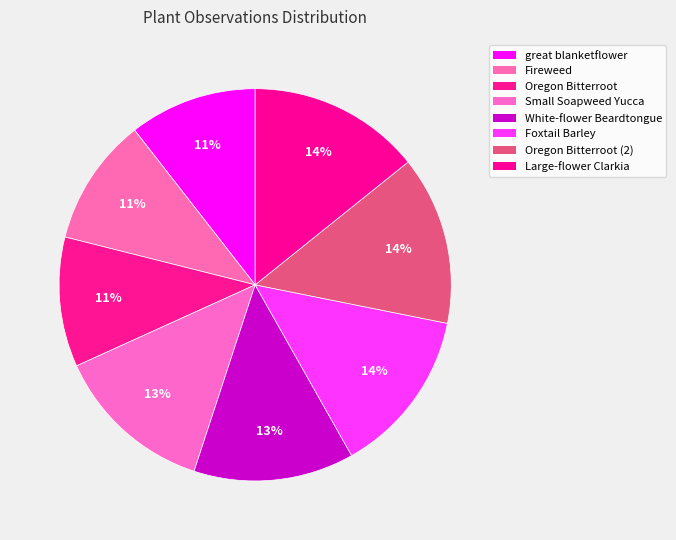

How many slices are in this pie chart?

8